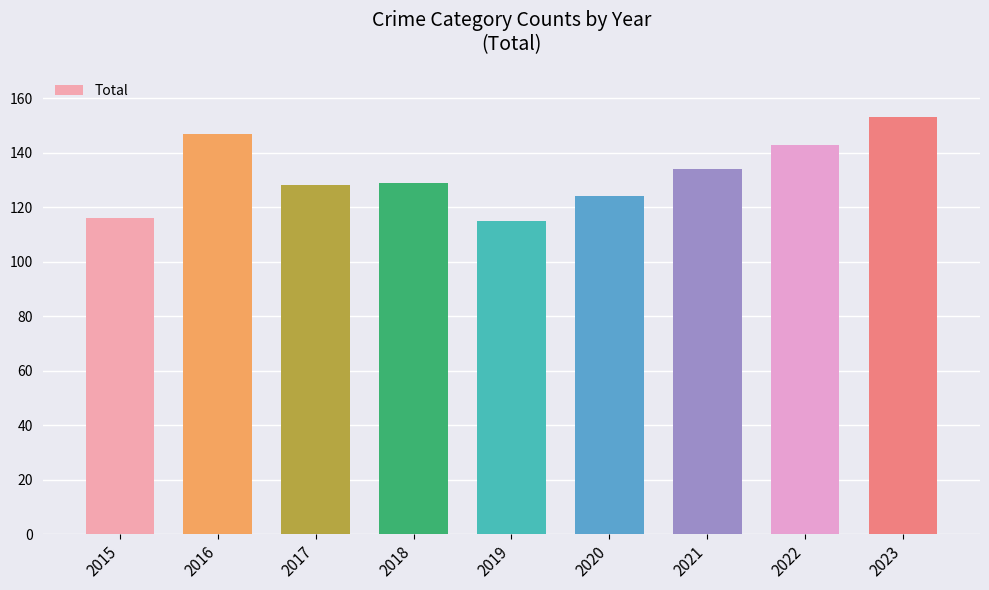

The value at 2020 is 199. True or false?

False